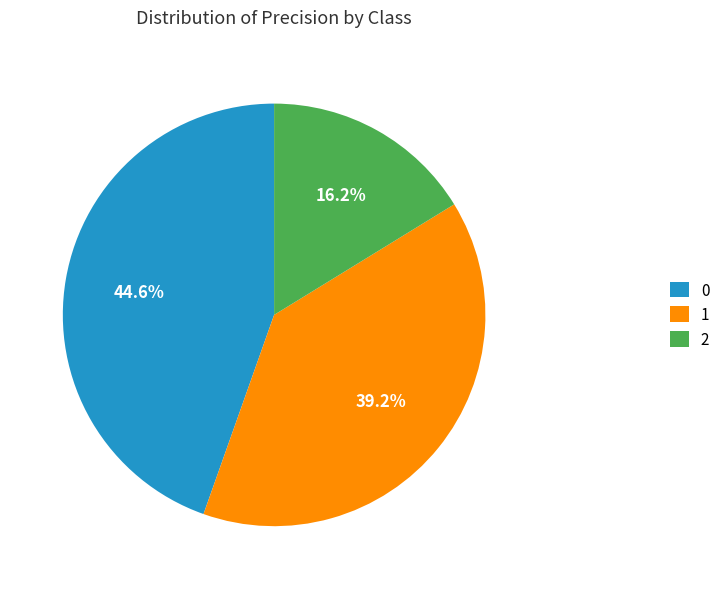

Does 0 account for over 50% of the chart?

No